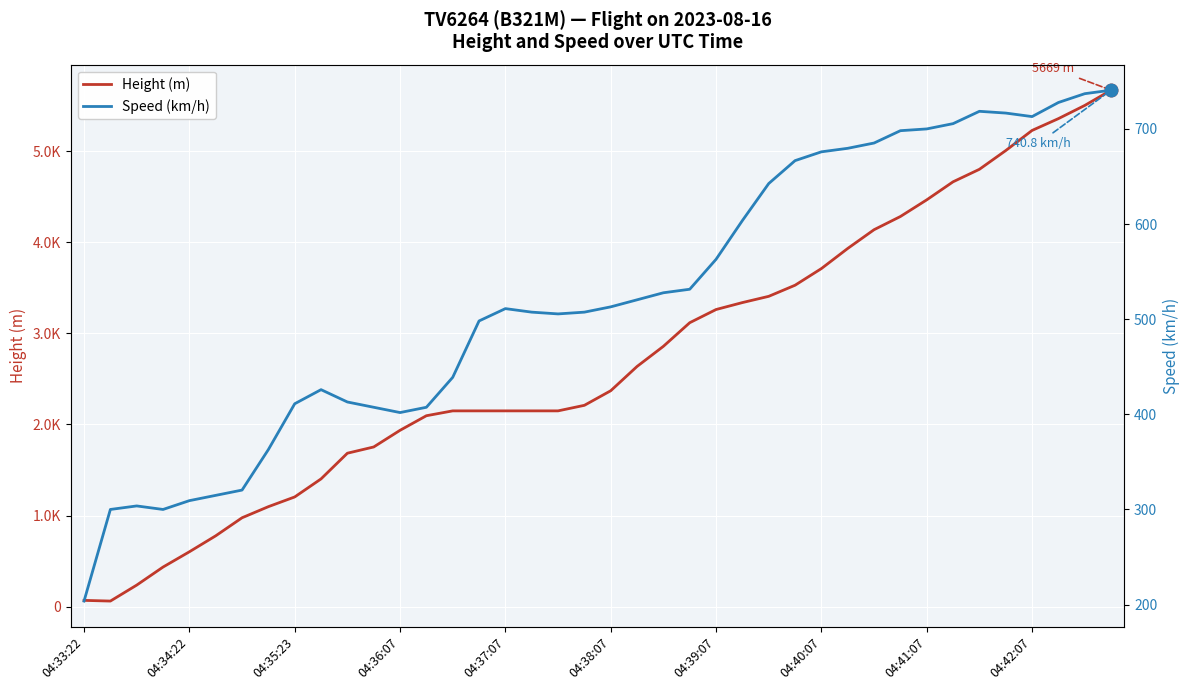

What are all the series names shown in the legend?

Height (m), Speed (km/h)